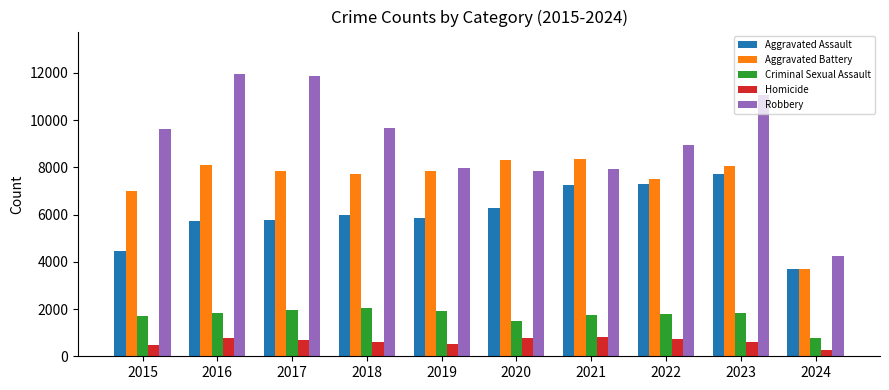

The value of Robbery at 2024 is 967. True or false?

False